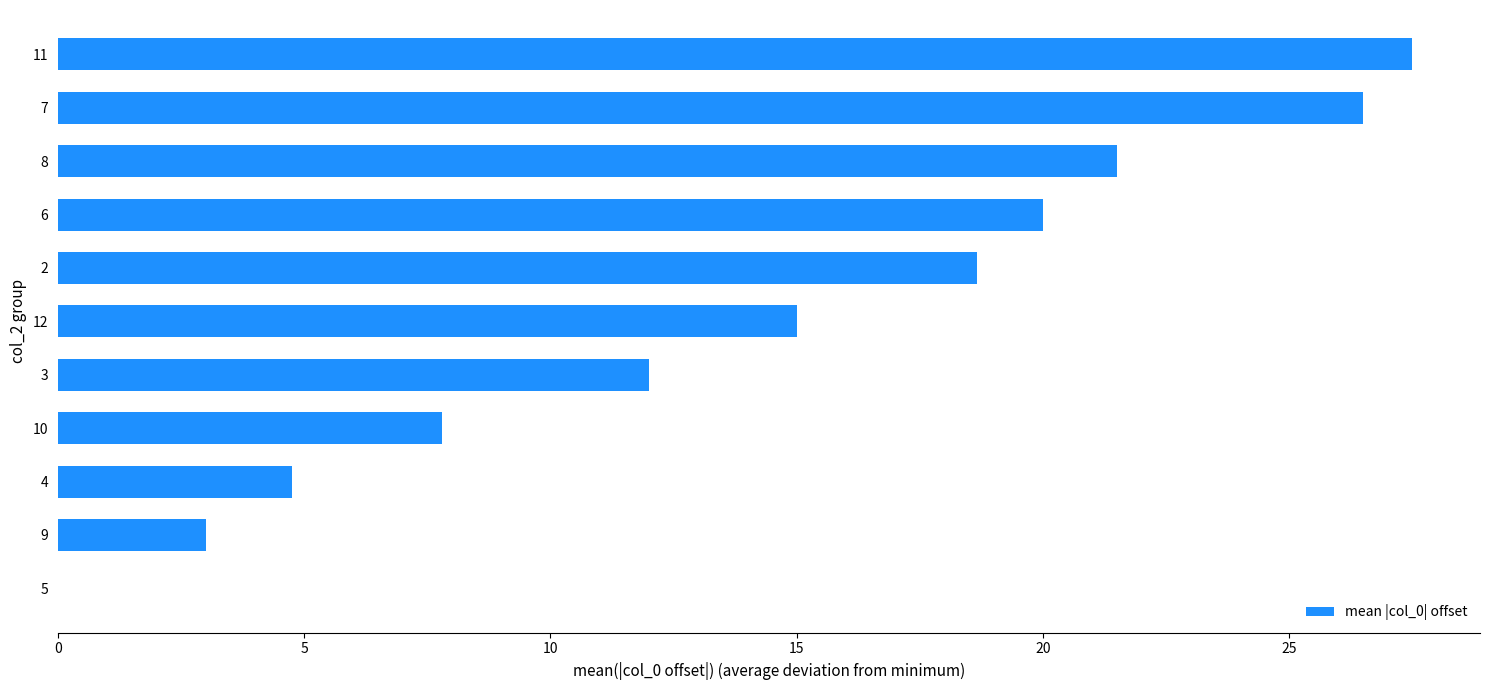

What is the average value?

14.2